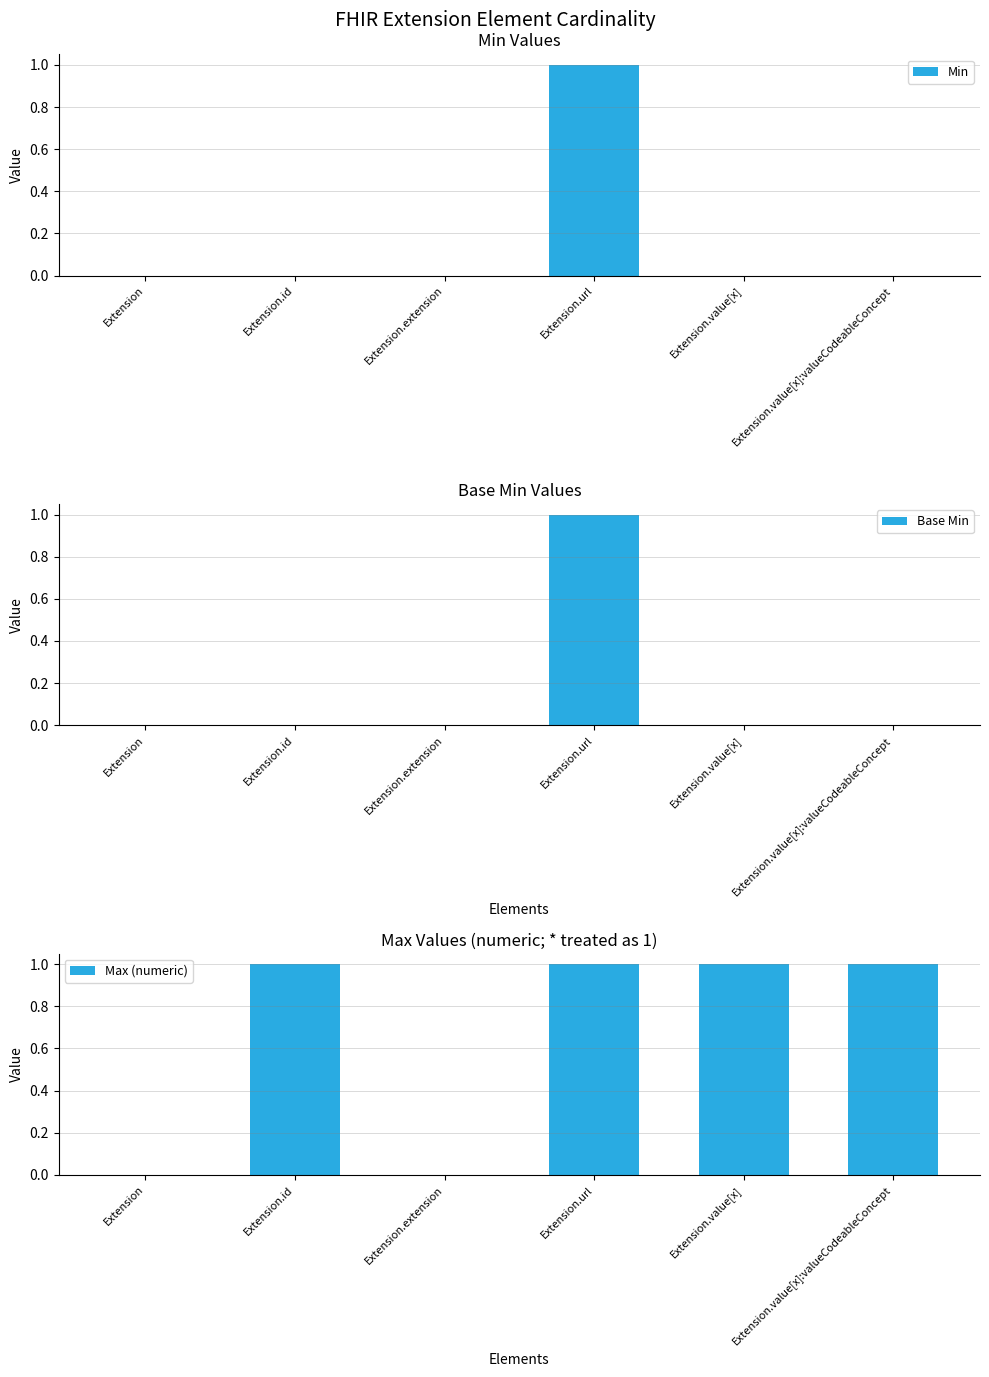

Rank the series at Extension.id from lowest to highest value.

Min, Base Min, Max (numeric)